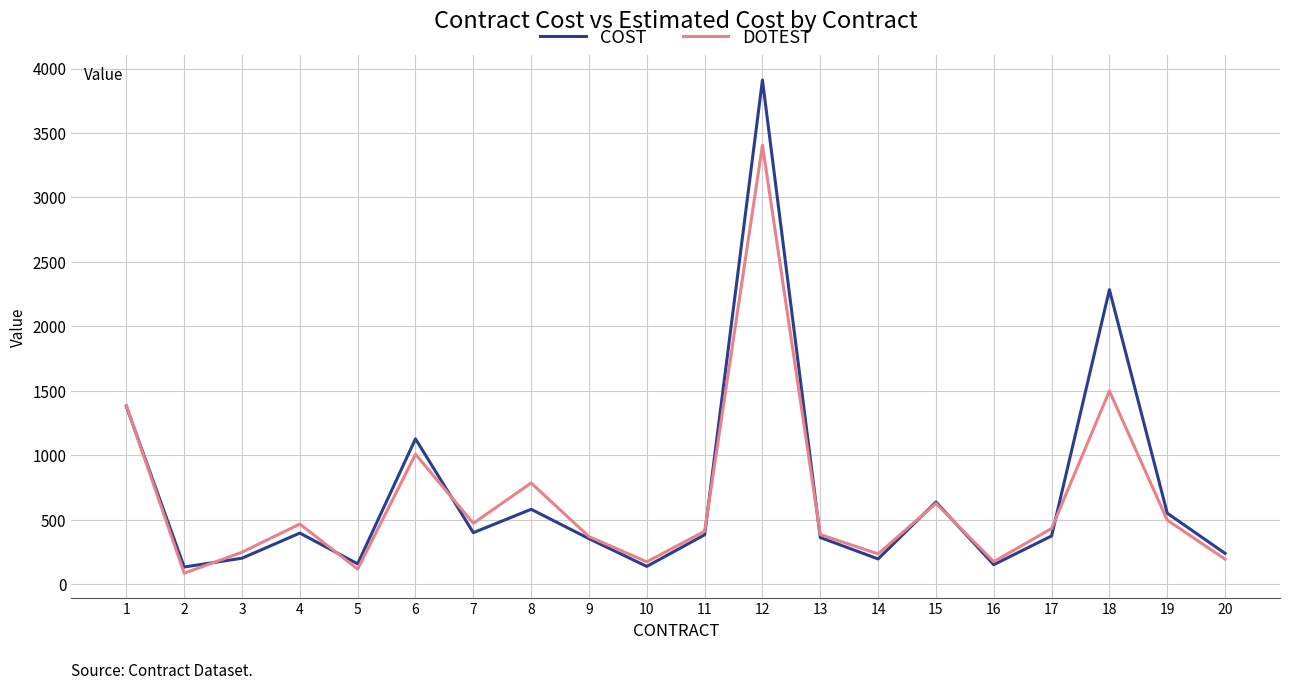

Which series has the largest range (max minus min)?

COST